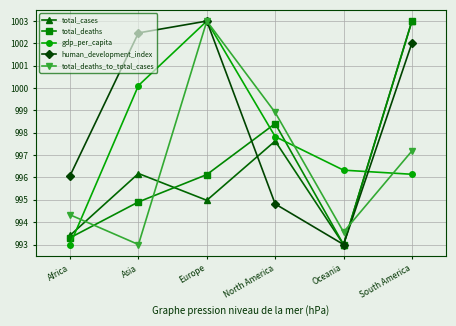

The value of gdp_per_capita at Europe is 303.5. True or false?

False